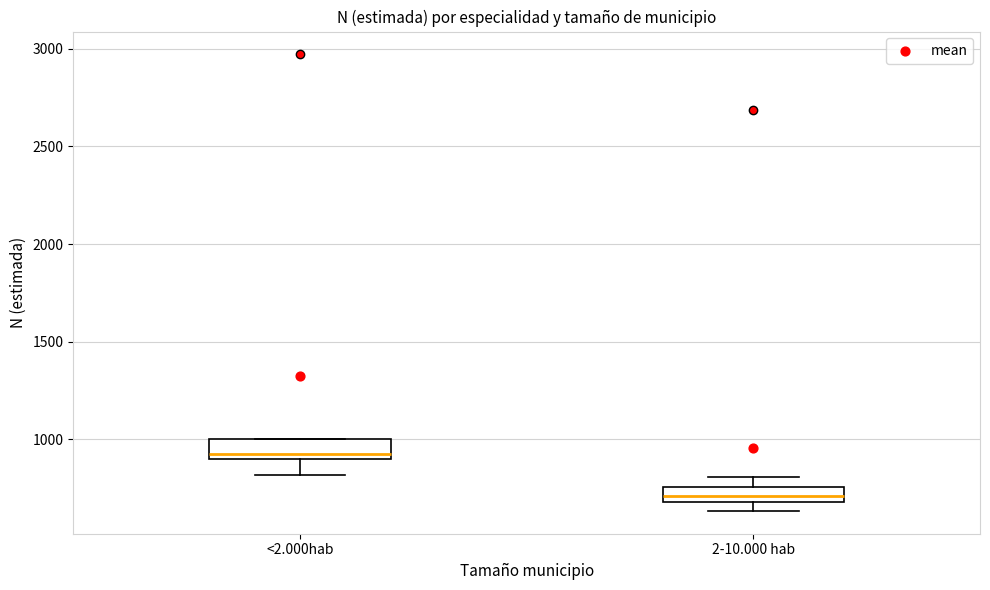

Which box's median line is the lowest?

2-10.000 hab